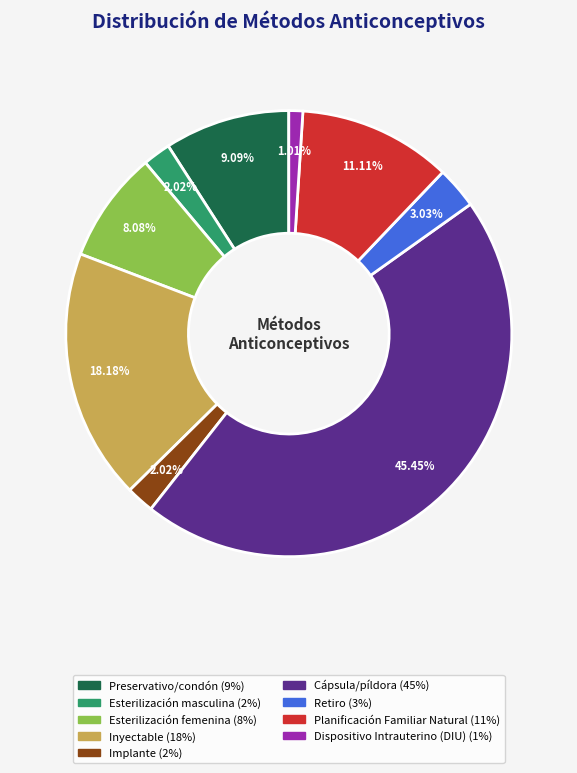

What percentage is the Retiro slice, to the nearest percent?

3%